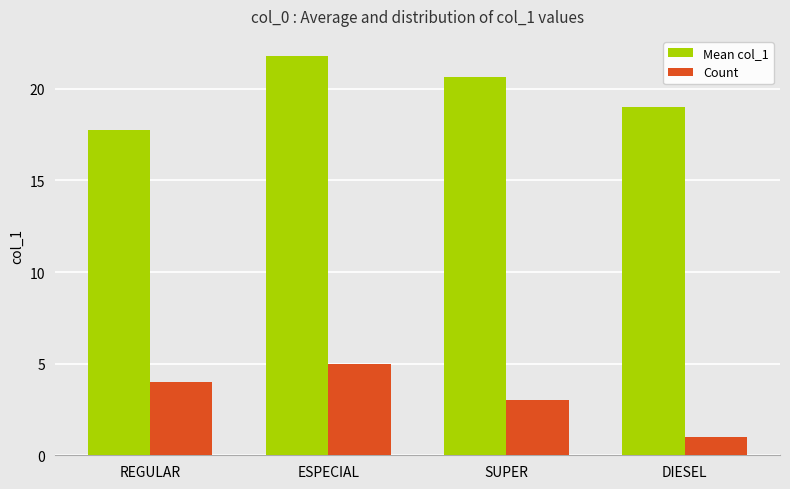

At ESPECIAL, list the series in order from largest to smallest.

Mean col_1, Count